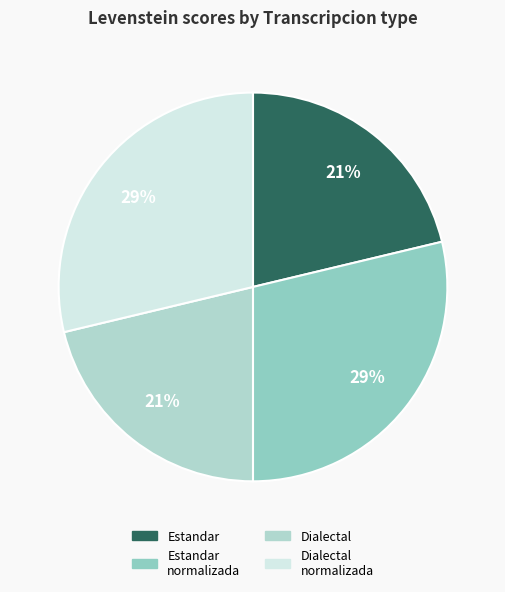

Count the number of slices in the pie.

4